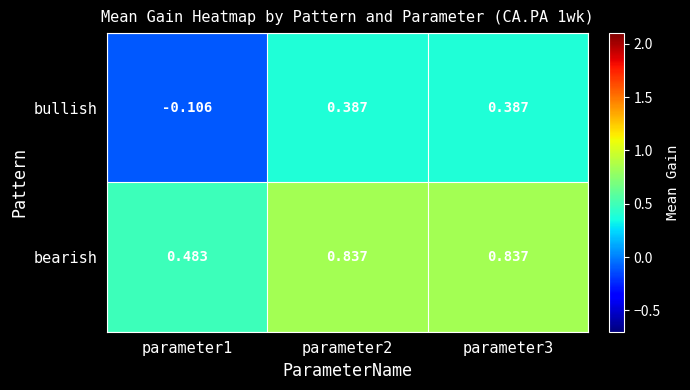

Which series has the largest range (max minus min)?

bullish